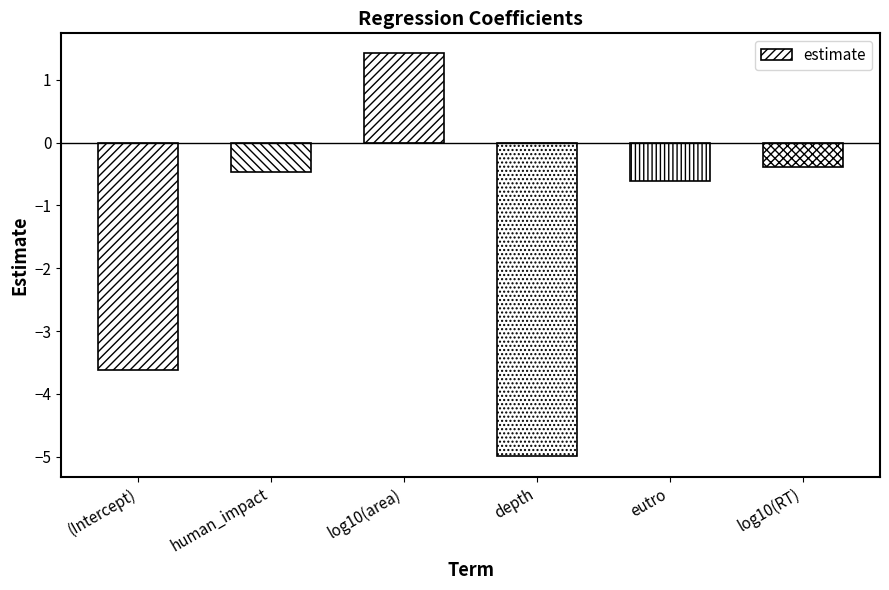

Are the bars horizontal?

No